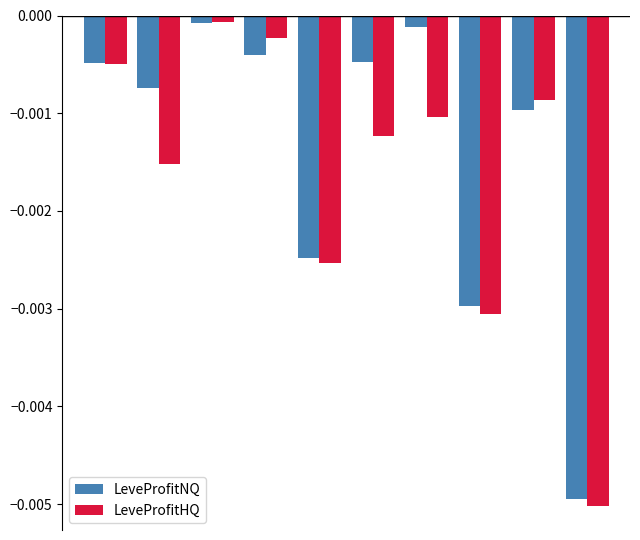

List the series in order of their overall mean, lowest first.

LeveProfitHQ, LeveProfitNQ